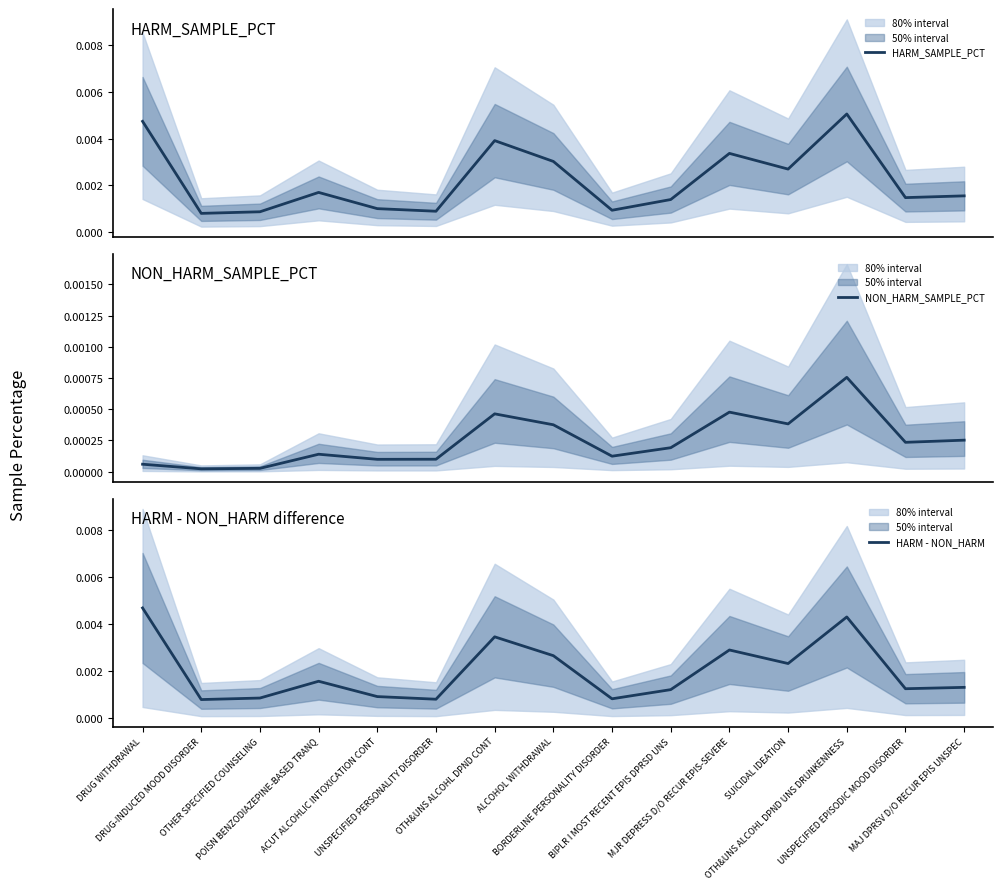

How many lines are shown in the chart?

3